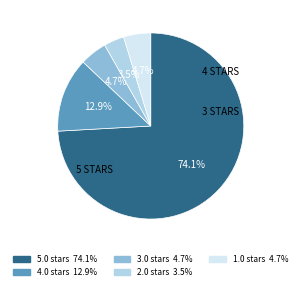

What portion of the pie excludes 4.0?

87.1%